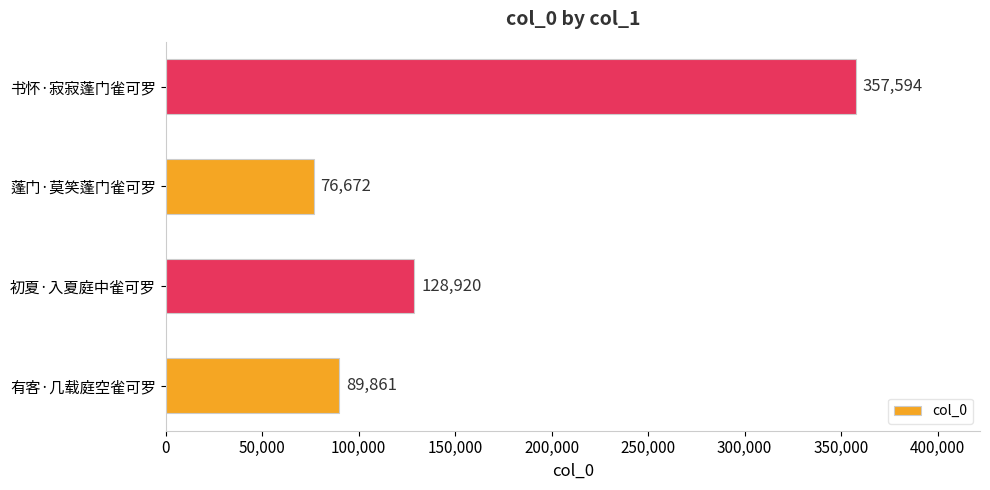

What is the average value?

163262